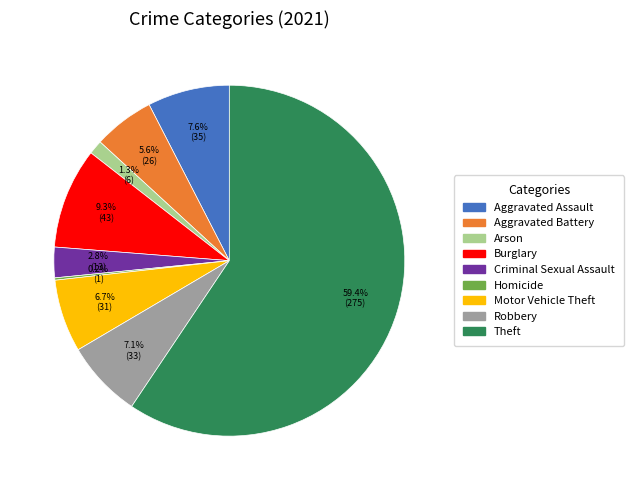

Which has a higher value, Burglary or Aggravated Assault?

Burglary